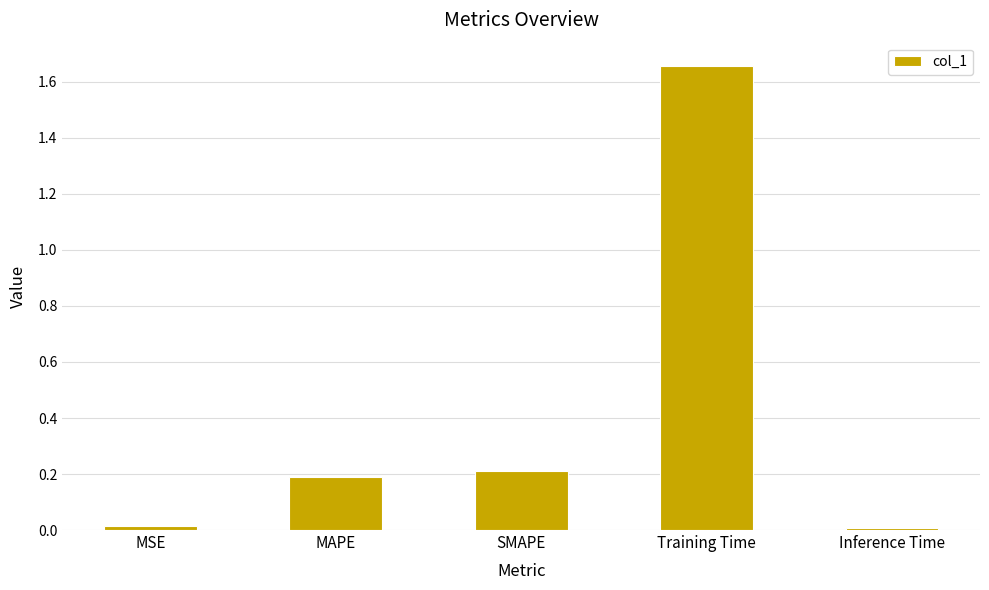

True or false: the data shows 0.0 at MSE.

True